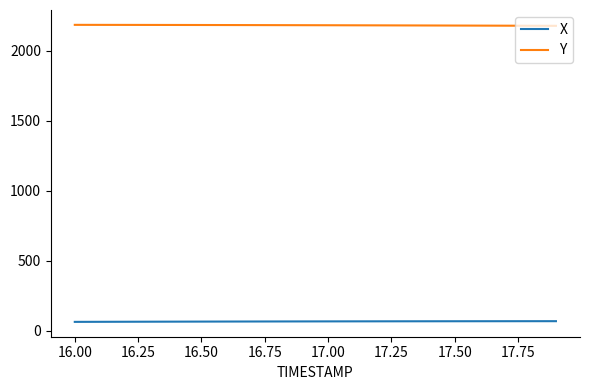

List the series in order of their peak value, highest first.

Y, X